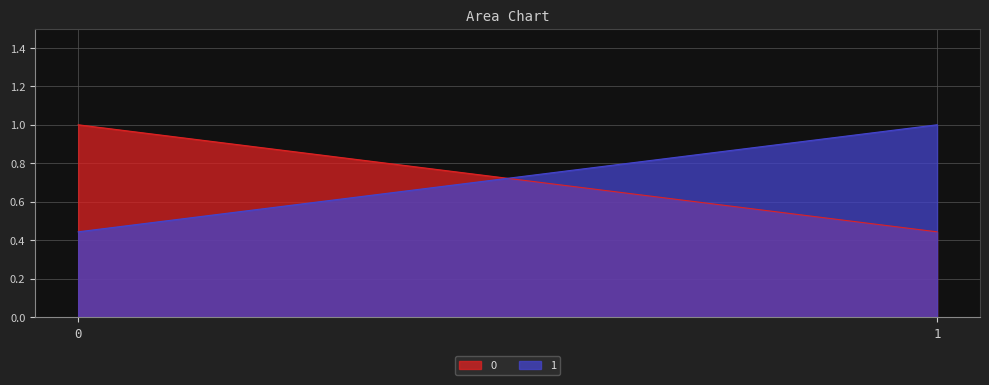

Reading right to left, extract all data points from this chart.

0: 1=0.4	0=1.0
1: 1=1.0	0=0.4